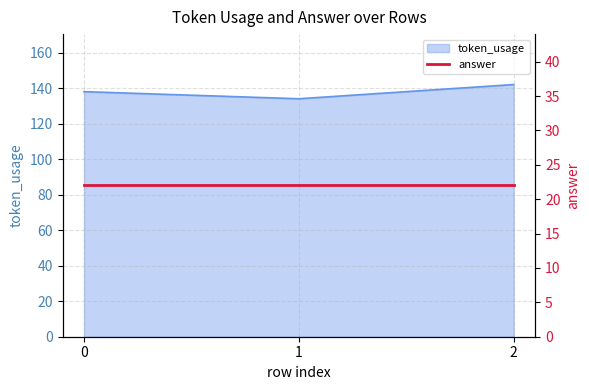

Which category has the highest value across all series?

2